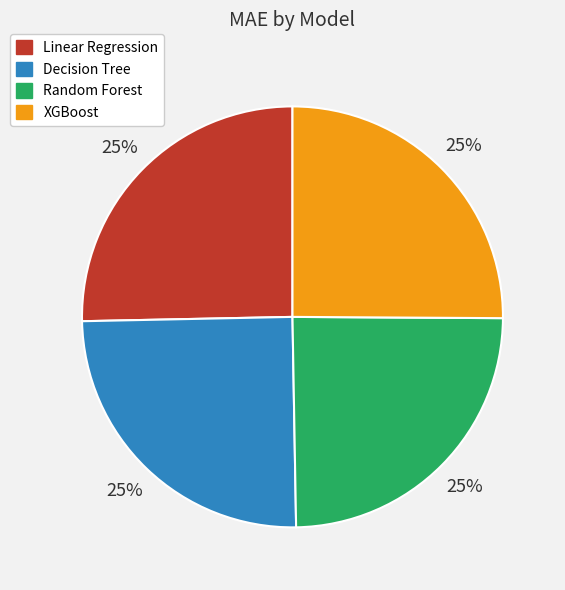

To the nearest percent, what is the average slice percentage?

25%